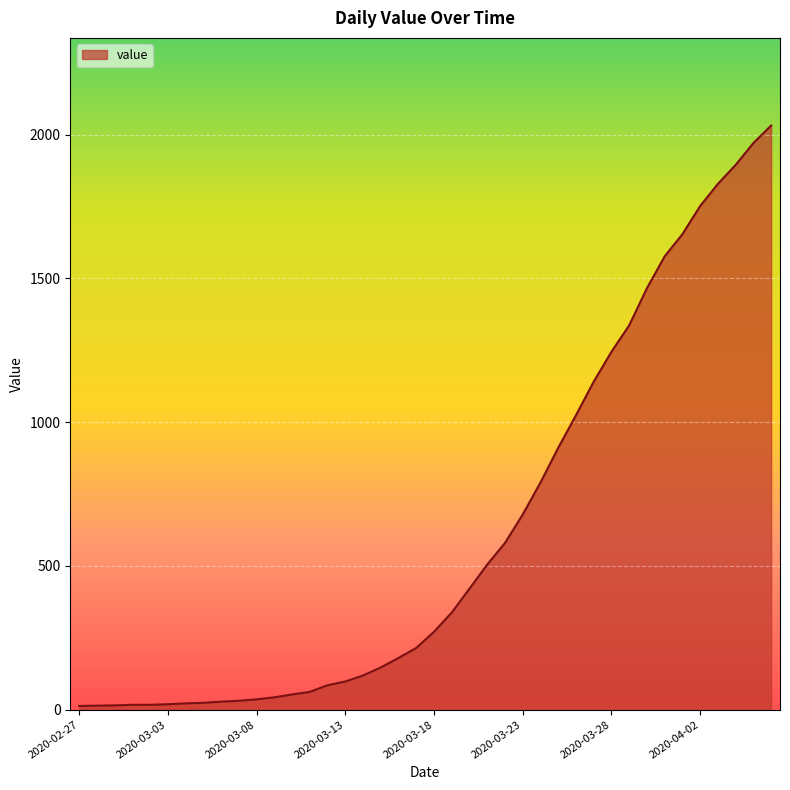

What is the difference between the maximum and minimum values?

2019